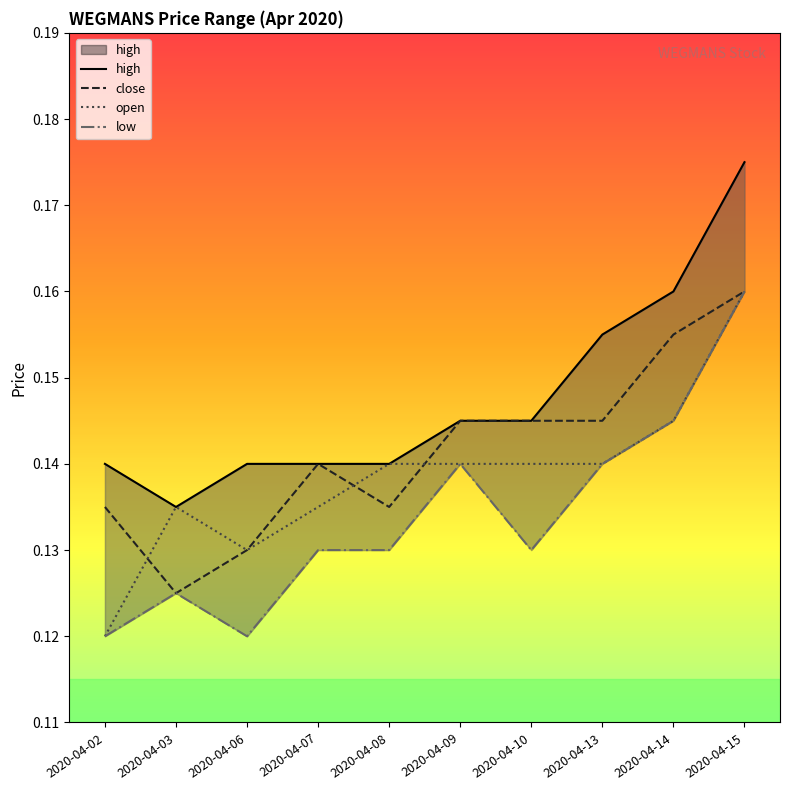

Reading left to right, list all the values displayed in this chart.

high: 2020-04-02=0.1	2020-04-03=0.1	2020-04-06=0.1	2020-04-07=0.1	2020-04-08=0.1	2020-04-09=0.1	2020-04-10=0.1	2020-04-13=0.2	2020-04-14=0.2	2020-04-15=0.2
close: 2020-04-02=0.1	2020-04-03=0.1	2020-04-06=0.1	2020-04-07=0.1	2020-04-08=0.1	2020-04-09=0.1	2020-04-10=0.1	2020-04-13=0.1	2020-04-14=0.2	2020-04-15=0.2
open: 2020-04-02=0.1	2020-04-03=0.1	2020-04-06=0.1	2020-04-07=0.1	2020-04-08=0.1	2020-04-09=0.1	2020-04-10=0.1	2020-04-13=0.1	2020-04-14=0.1	2020-04-15=0.2
low: 2020-04-02=0.1	2020-04-03=0.1	2020-04-06=0.1	2020-04-07=0.1	2020-04-08=0.1	2020-04-09=0.1	2020-04-10=0.1	2020-04-13=0.1	2020-04-14=0.1	2020-04-15=0.2